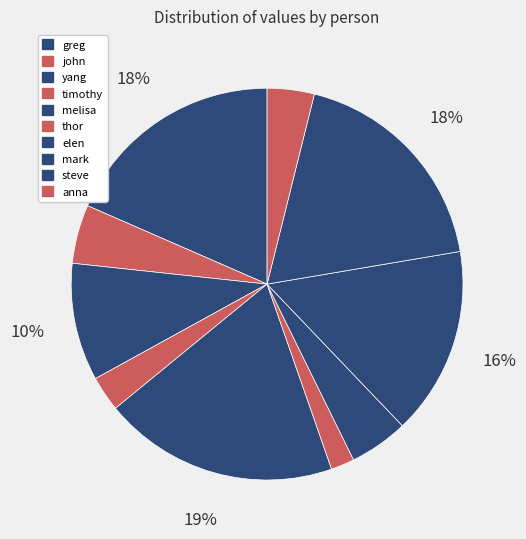

Which category has the smallest portion of the pie?

thor